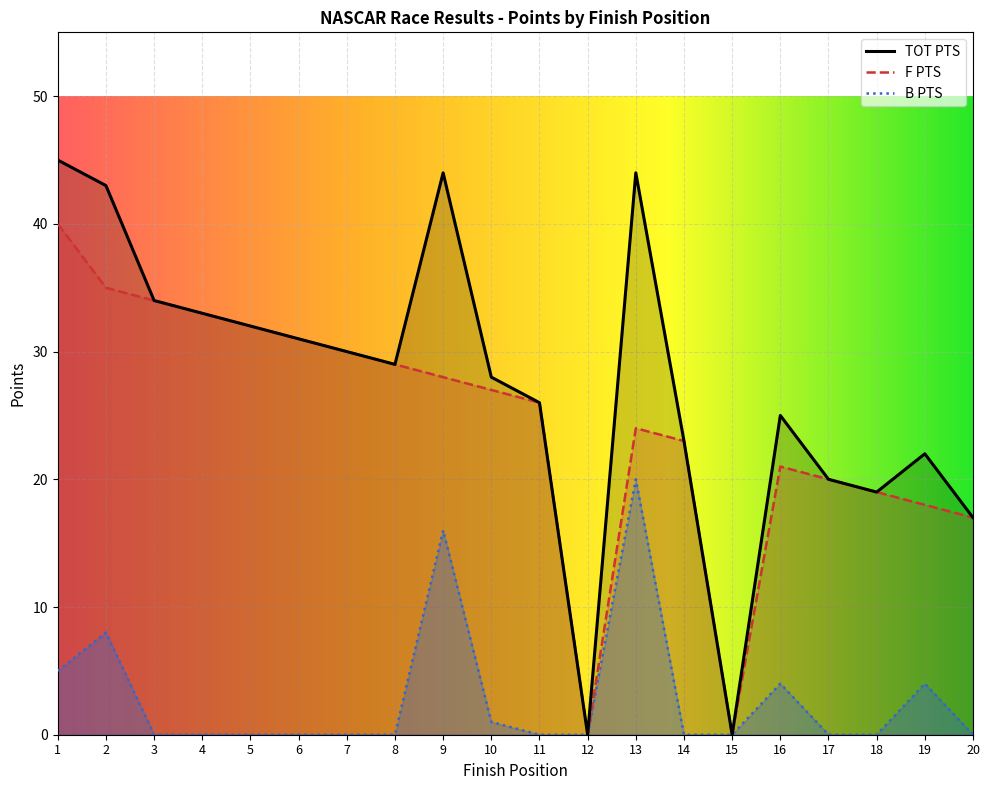

What is the highest value of the B PTS series?

20